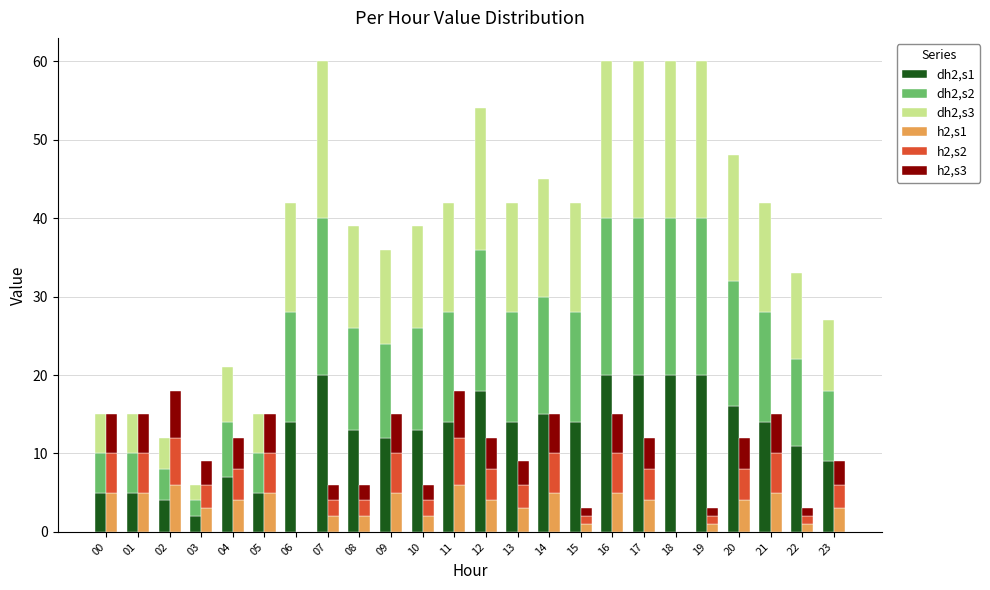

Reading right to left, list all the values displayed in this chart.

dh2,s1: 9	11	14	16	20	20	20	20	14	15	14	18	14	13	12	13	20	14	5	7	2	4	5	5
dh2,s2: 9	11	14	16	20	20	20	20	14	15	14	18	14	13	12	13	20	14	5	7	2	4	5	5
dh2,s3: 9	11	14	16	20	20	20	20	14	15	14	18	14	13	12	13	20	14	5	7	2	4	5	5
h2,s1: 3	1	5	4	1	0	4	5	1	5	3	4	6	2	5	2	2	0	5	4	3	6	5	5
h2,s2: 3	1	5	4	1	0	4	5	1	5	3	4	6	2	5	2	2	0	5	4	3	6	5	5
h2,s3: 3	1	5	4	1	0	4	5	1	5	3	4	6	2	5	2	2	0	5	4	3	6	5	5